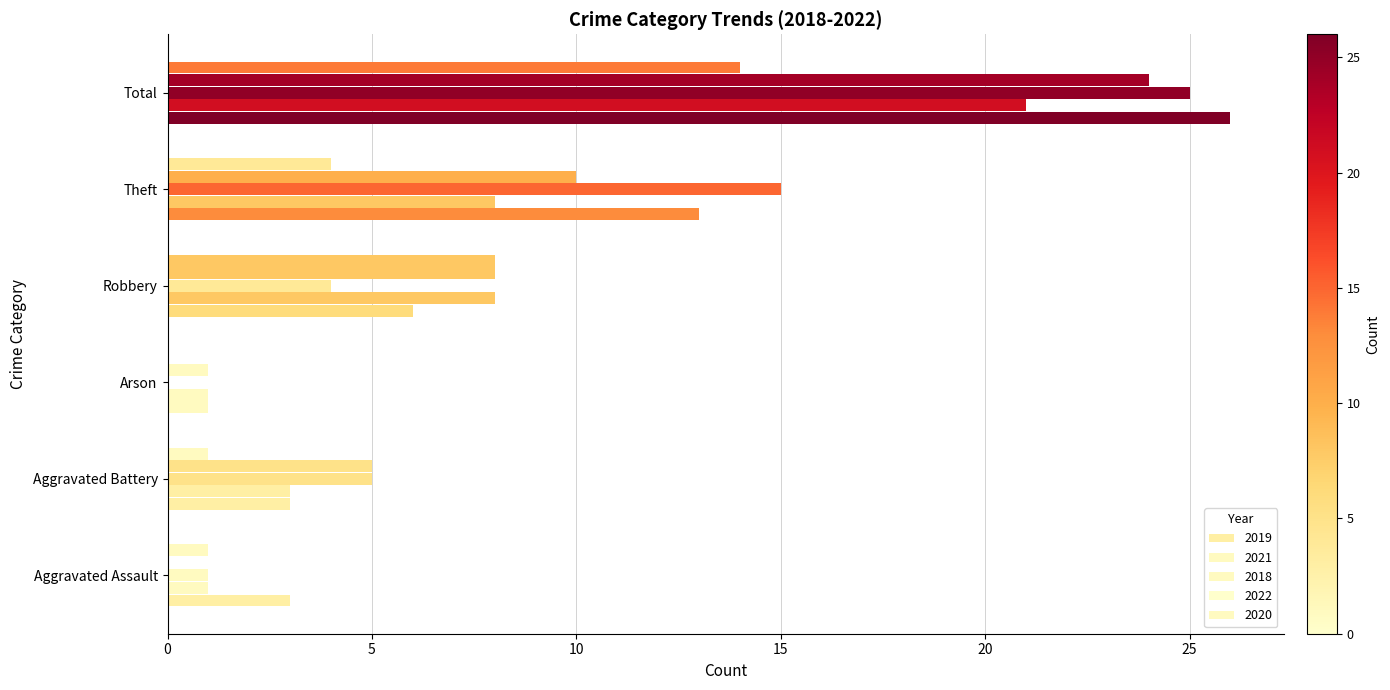

At which category is the sum across all series the highest?

Total